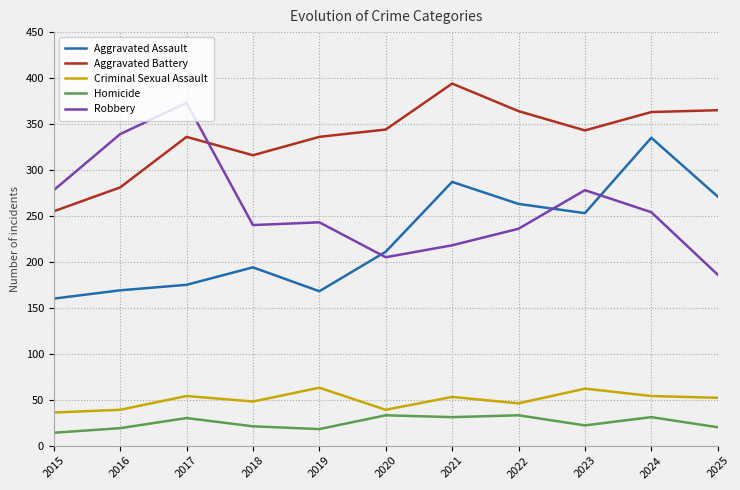

Rank the series by their maximum value, from highest to lowest.

Aggravated Battery, Robbery, Aggravated Assault, Criminal Sexual Assault, Homicide